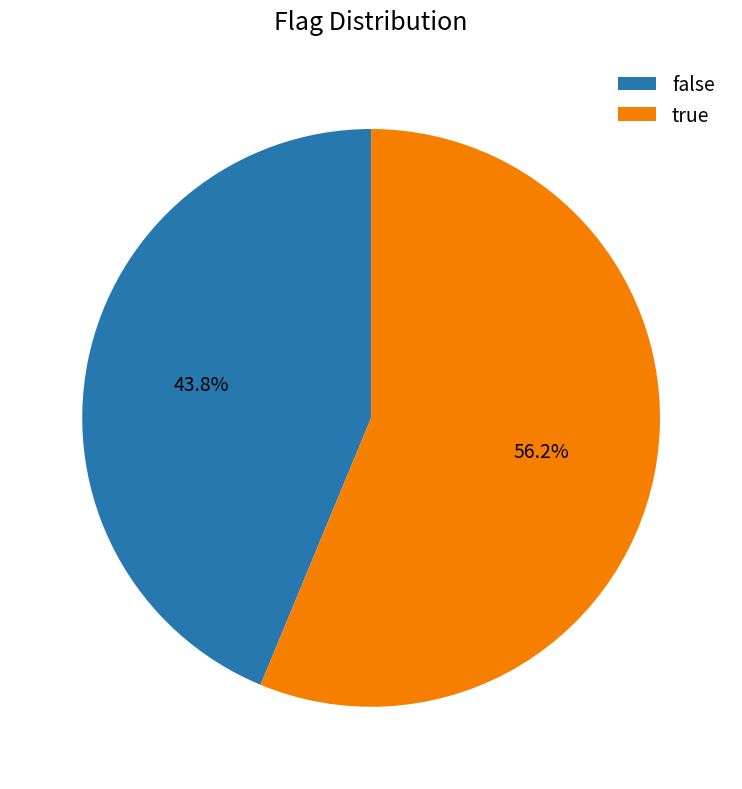

Rank the categories by value from lowest to highest.

false, true